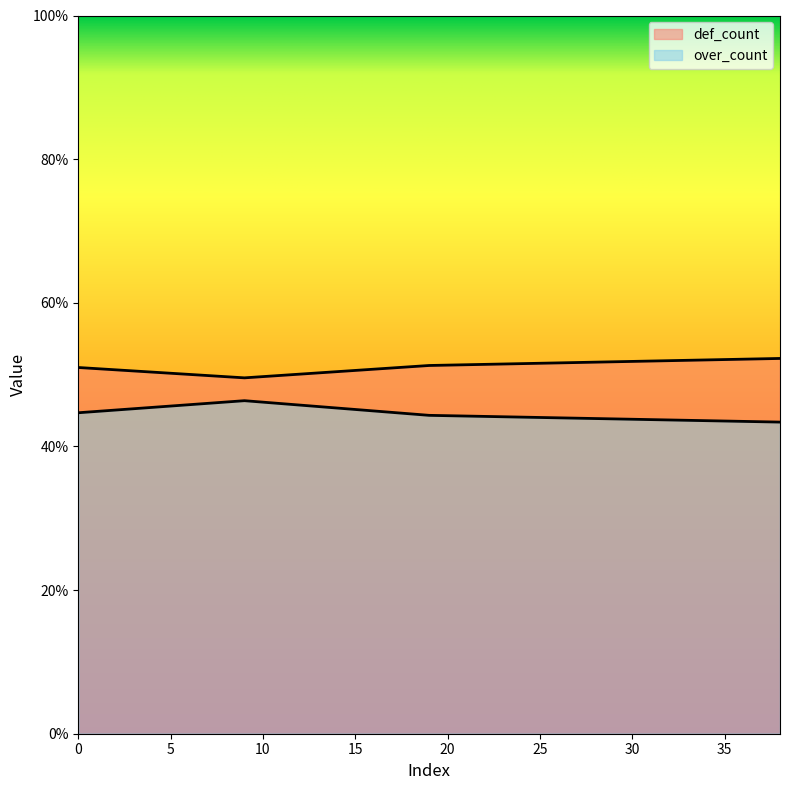

At which label is def_count closest to 0?

9